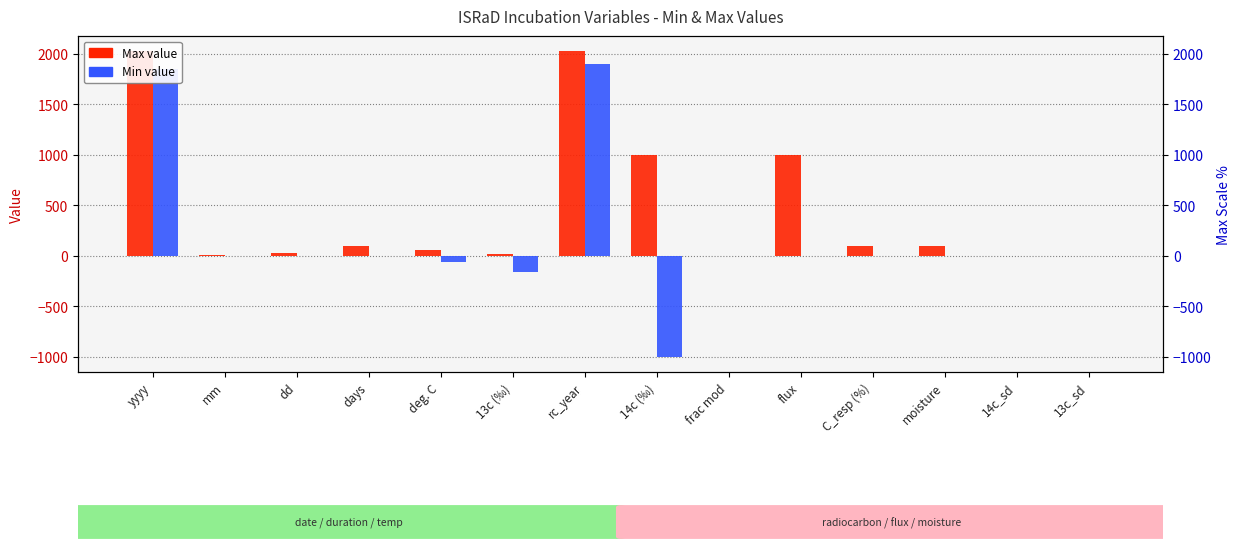

Is it true that Max value equals 18.3 at dd?

False